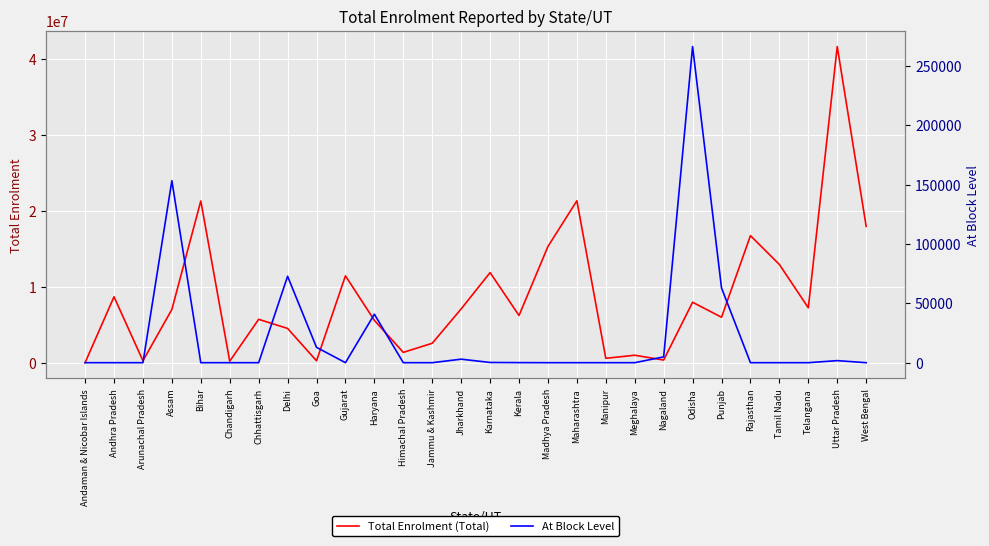

What is the total value across all series at Gujarat?

11496709